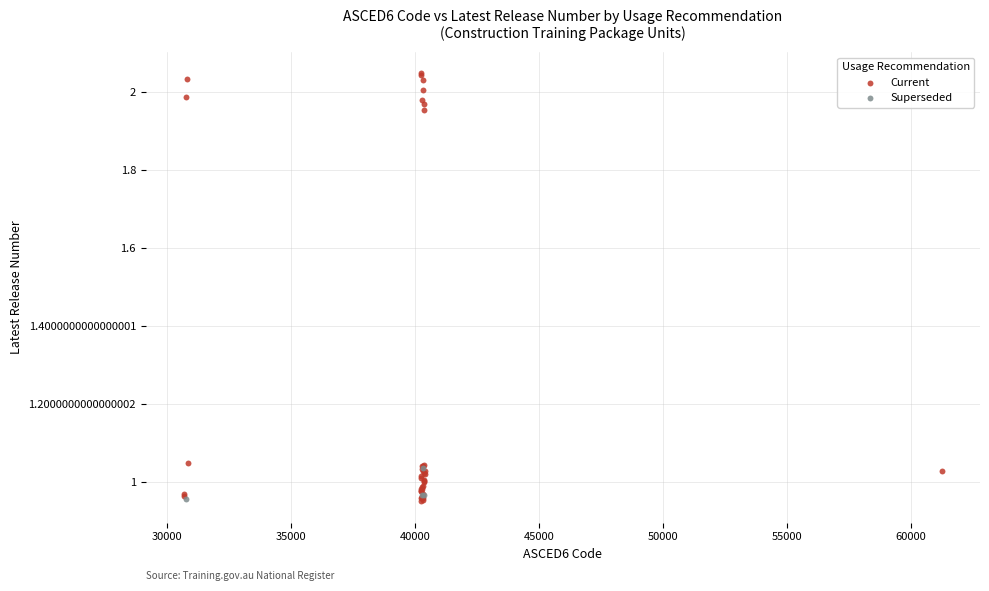

Which series reaches the maximum Y coordinate?

Current